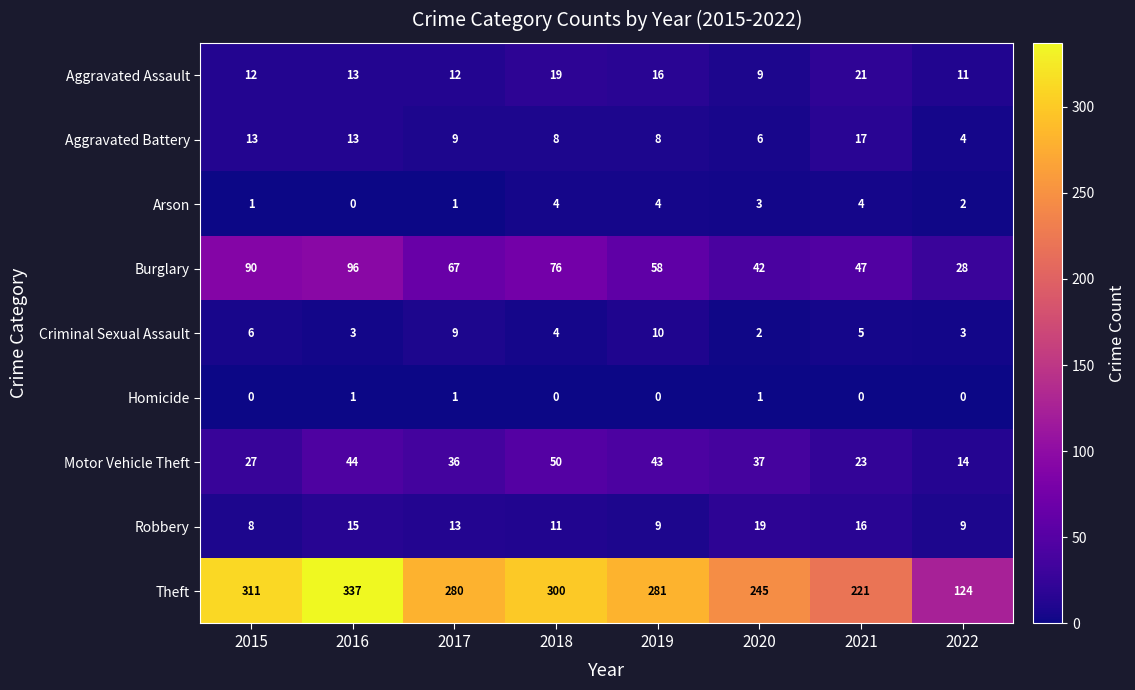

What is the total value across all series at 2022?

195